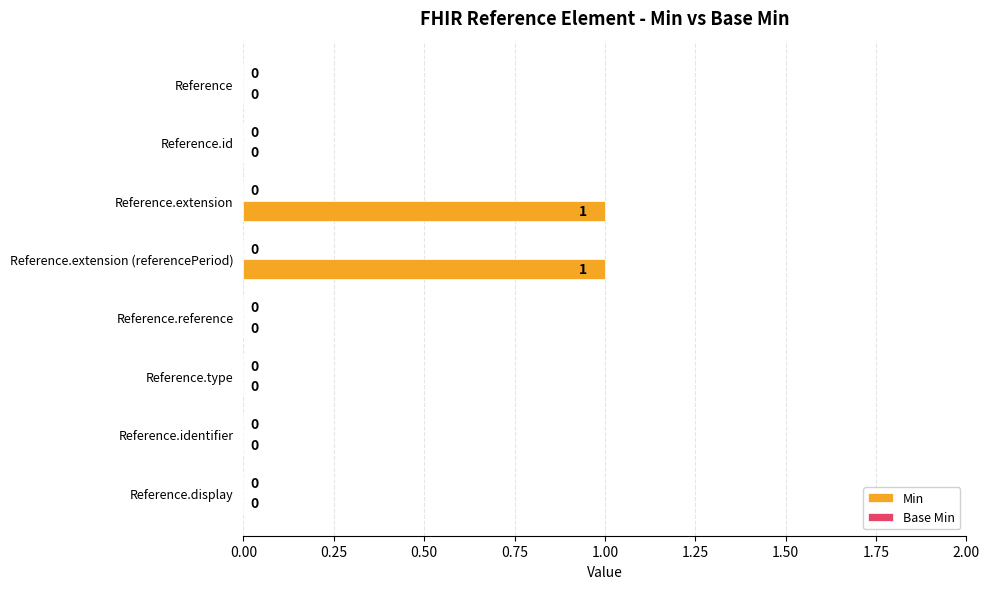

Is it true that the value at Reference.display is 1?

False